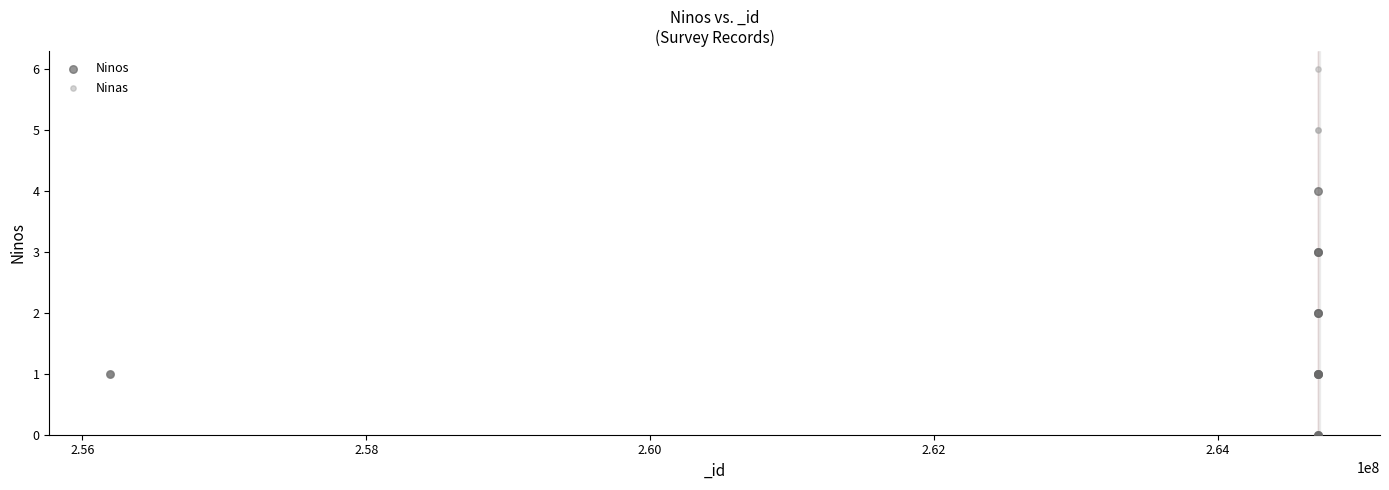

Which series contains the highest Y value?

Ninas